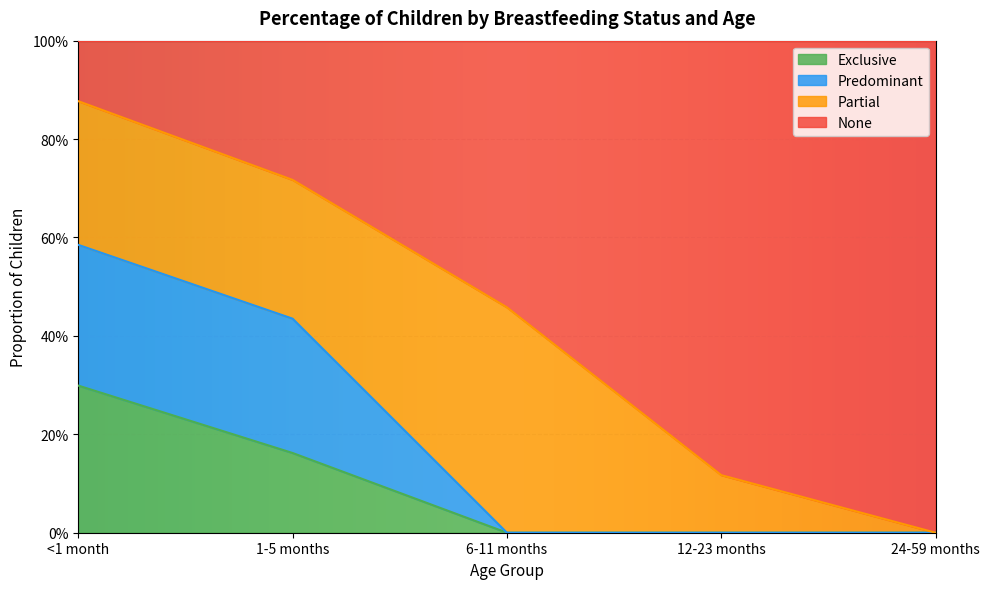

The Exclusive series shows 0.2 at 1-5 months. True or false?

True